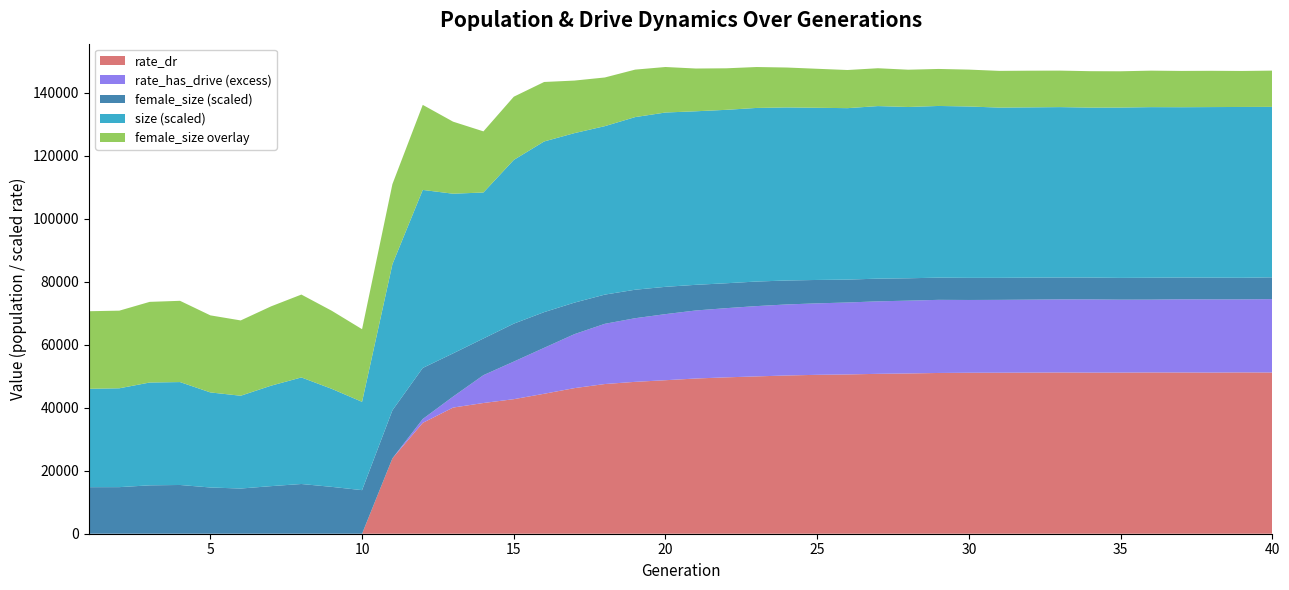

The value of rate_dr at 40 is 51200.8. True or false?

True